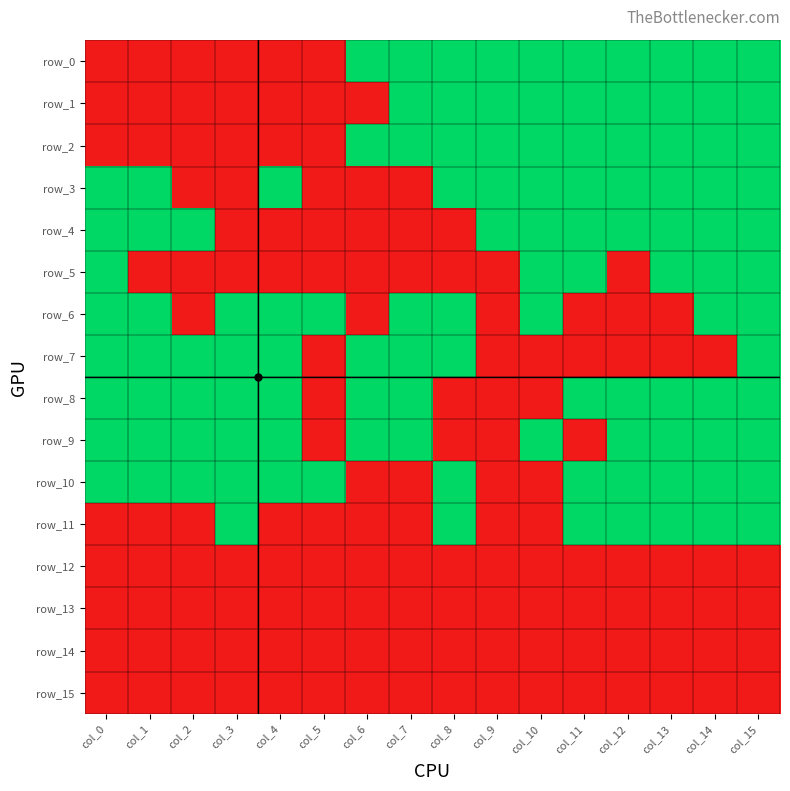

Which label corresponds to the smallest value in the chart?

col_0